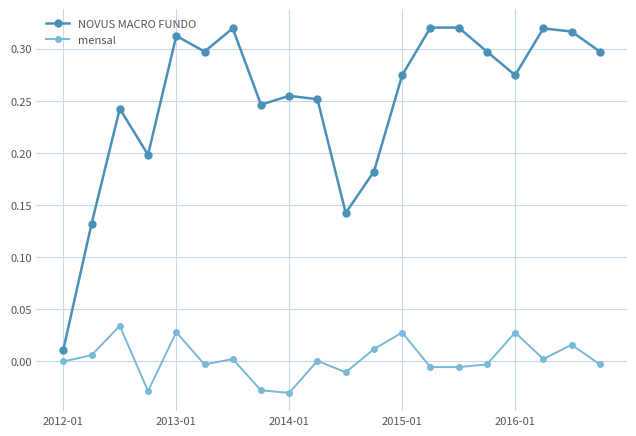

True or false: NOVUS MACRO FUNDO has more than 1 points higher than both neighbors.

True